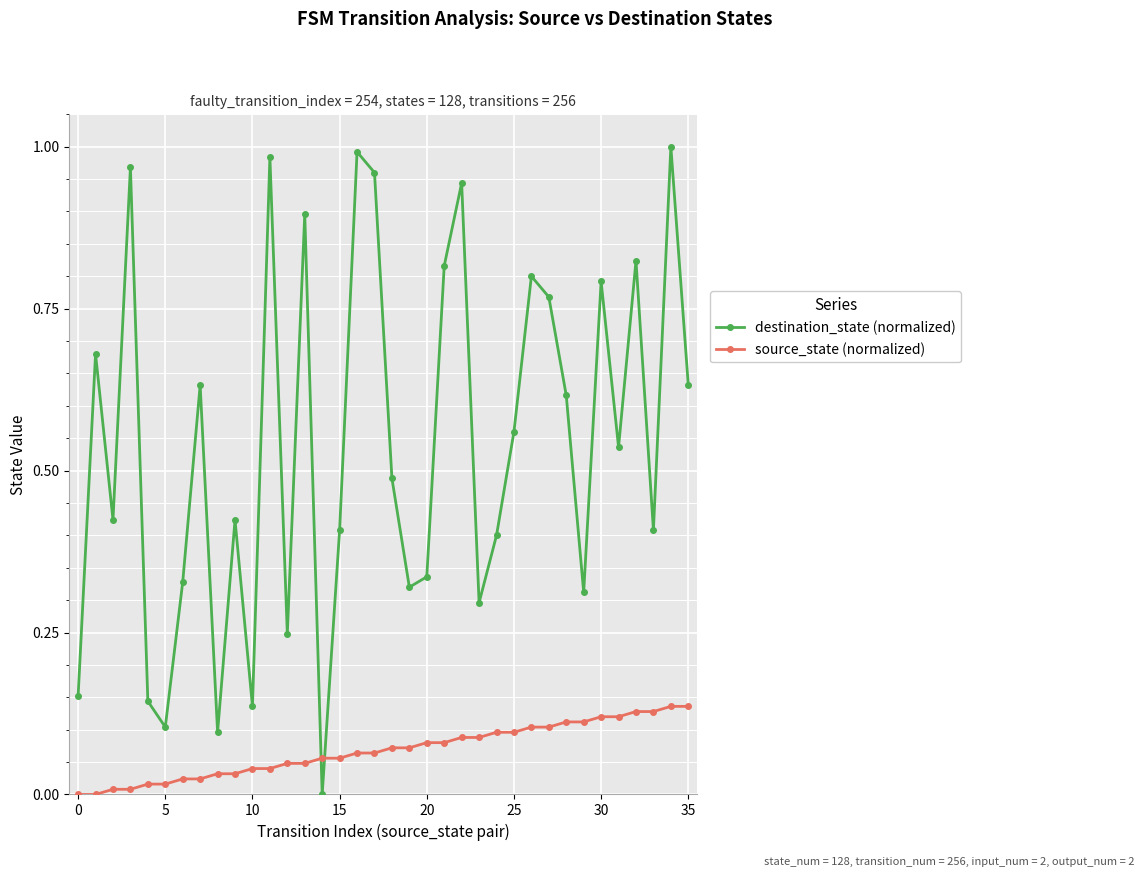

List the series in order of their overall mean, lowest first.

source_state (normalized), destination_state (normalized)